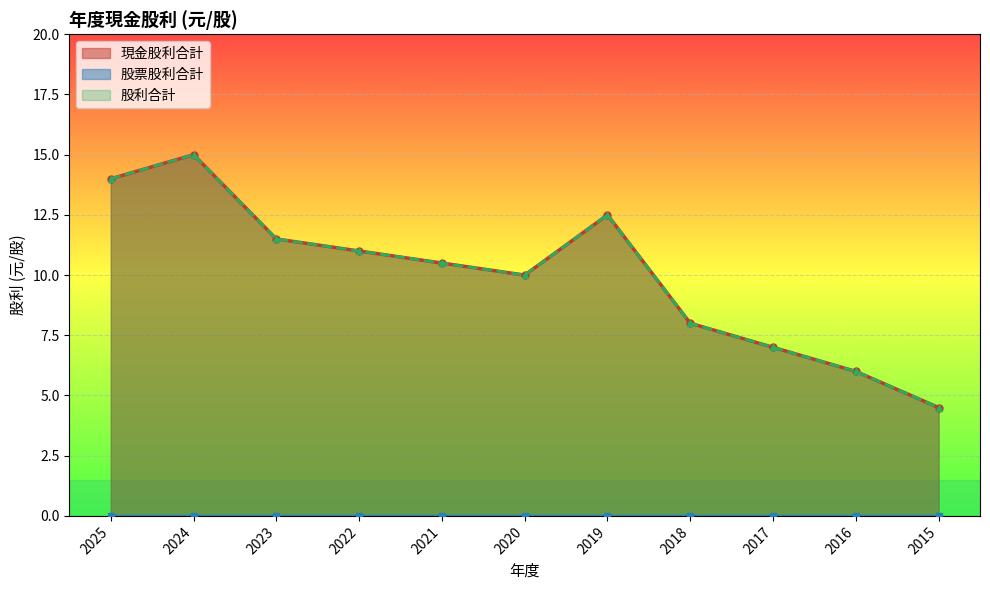

Where does the 現金股利合計 series first go above 10?

2025